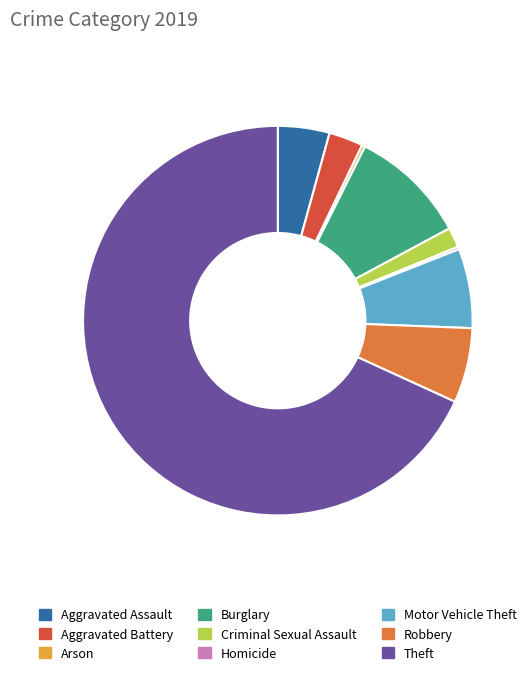

True or false: Aggravated Assault accounts for 4% of the total.

True